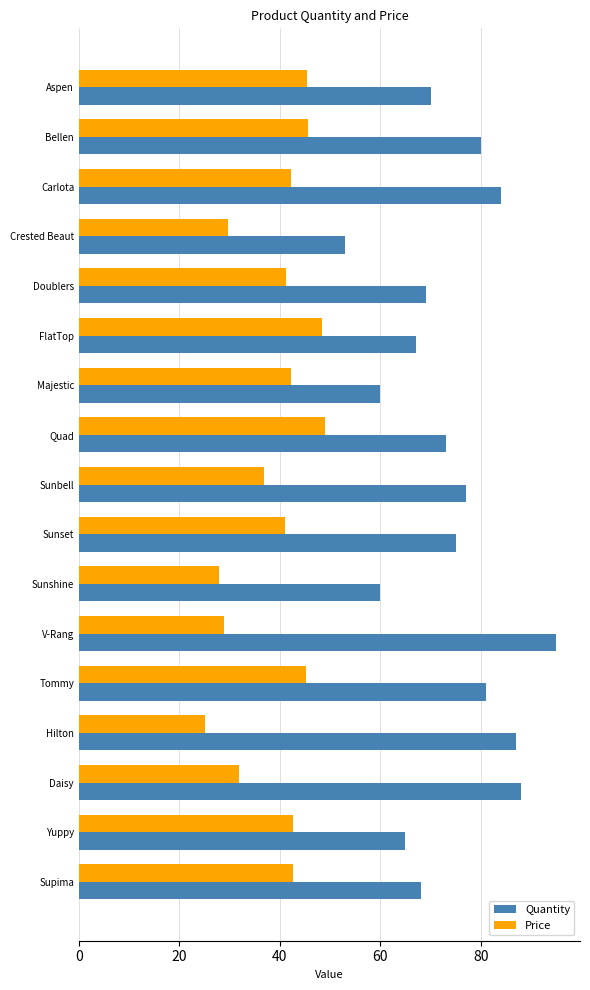

Where is Quantity nearest to the value 74?

Quad